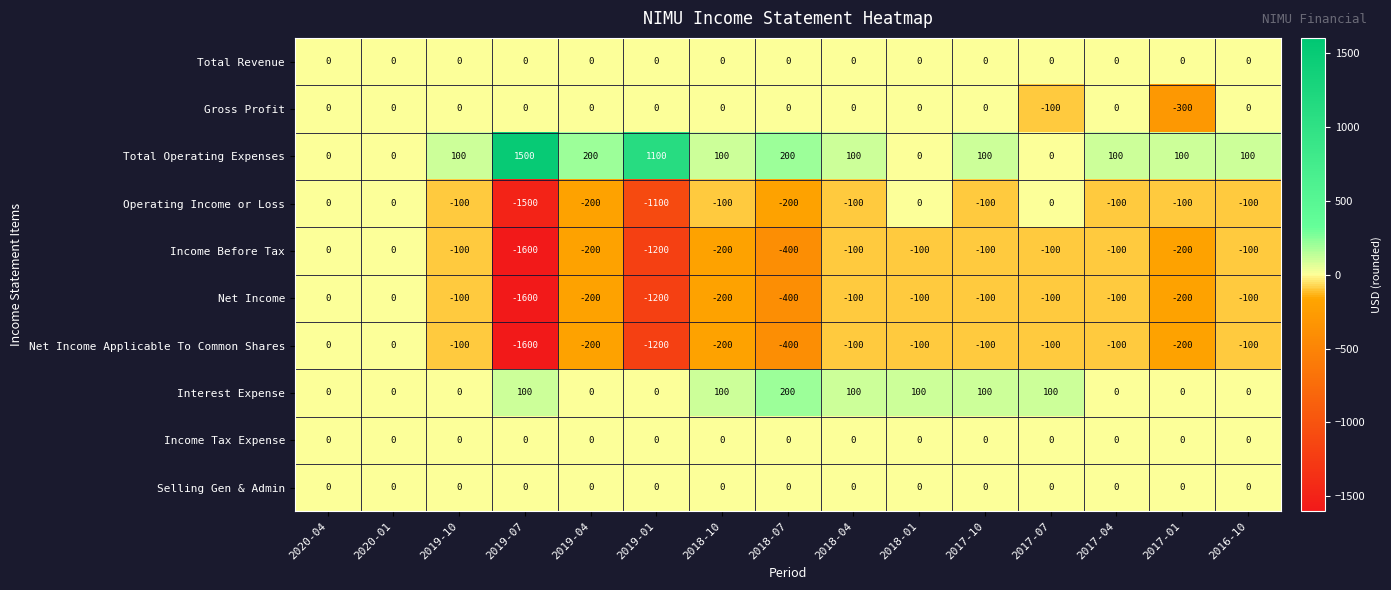

What is the smallest value displayed?

-1600